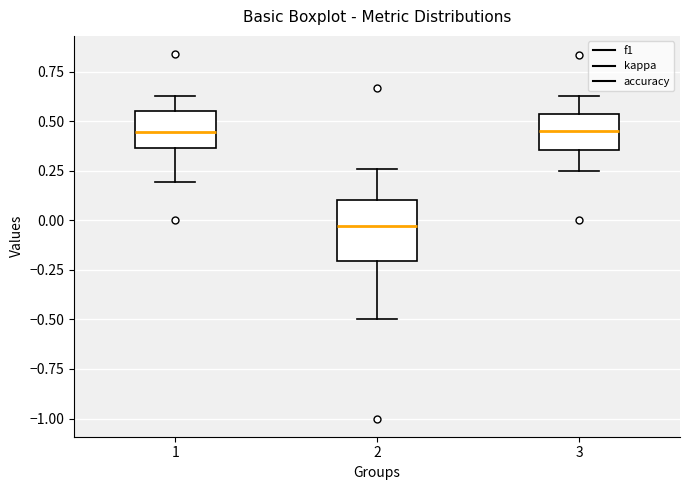

Where does the upper whisker of the box at x = 1 end on the y-axis? The values are not printed on the chart, so give them approximately, as read against the axis.

0.65